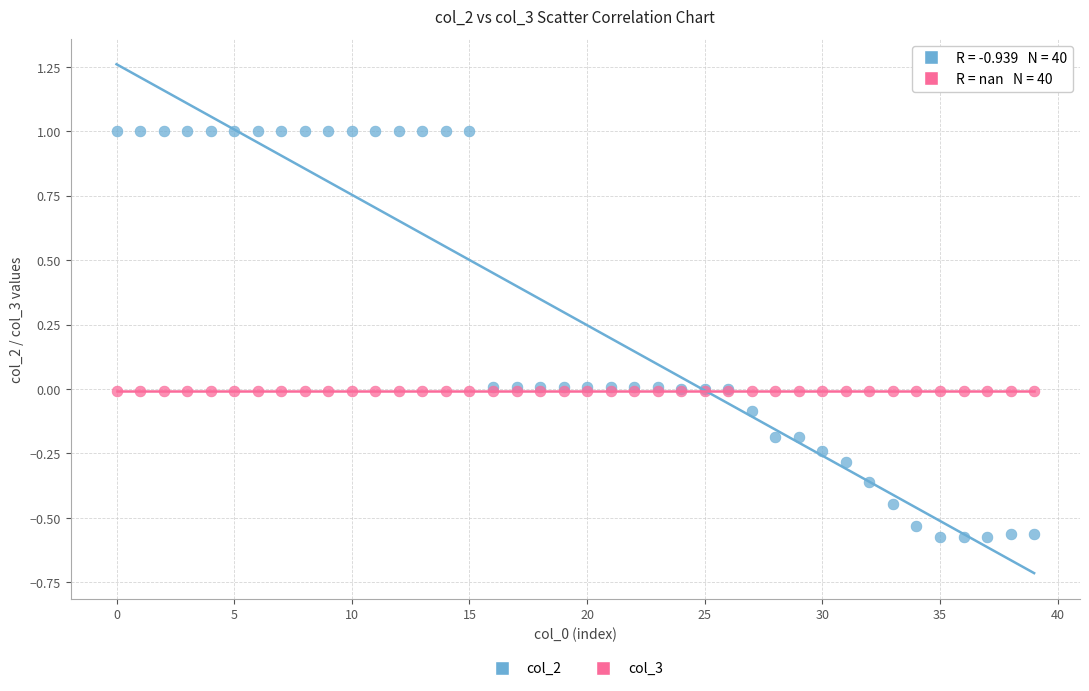

What are all the series names shown in the legend?

col_2, col_3